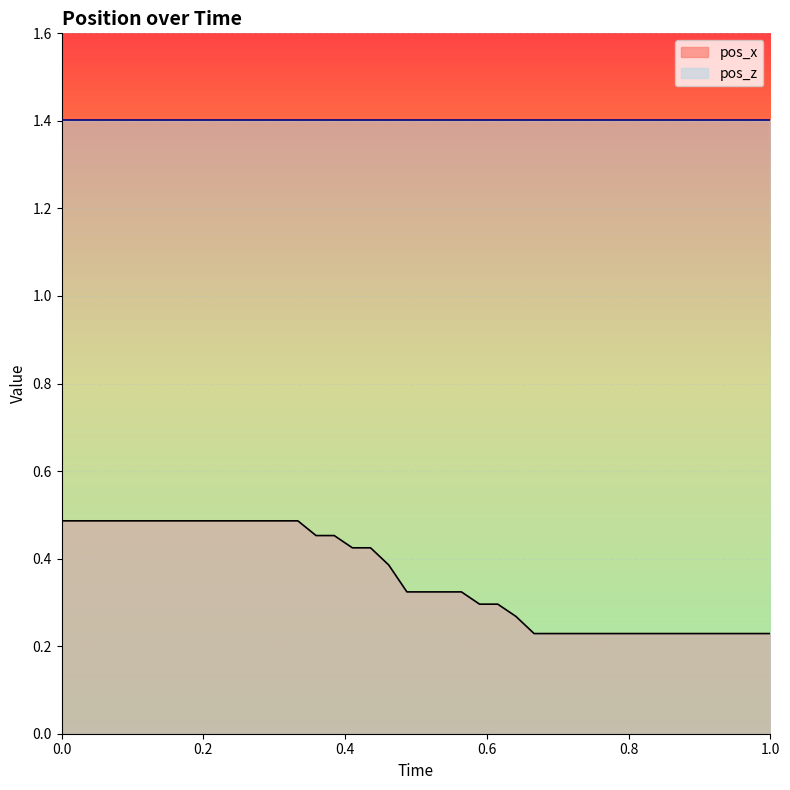

True or false: pos_x and pos_z cross at least once.

False